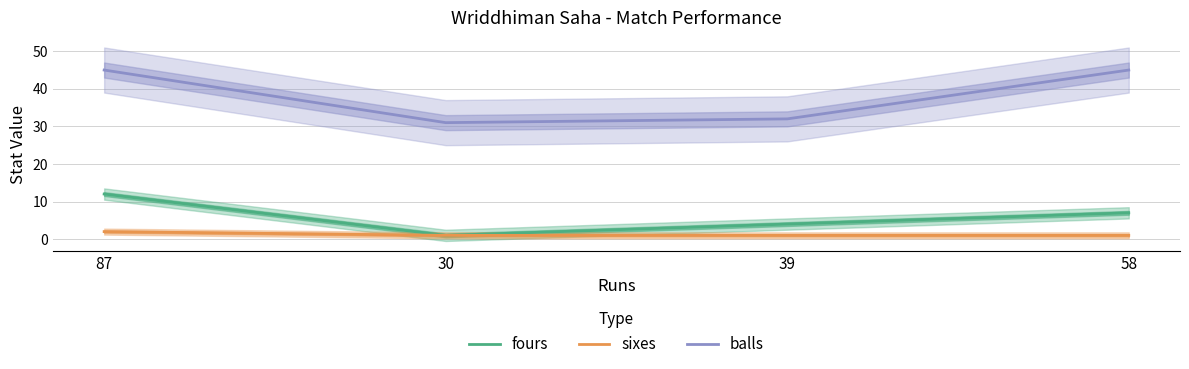

How many categories are shown in the chart?

4